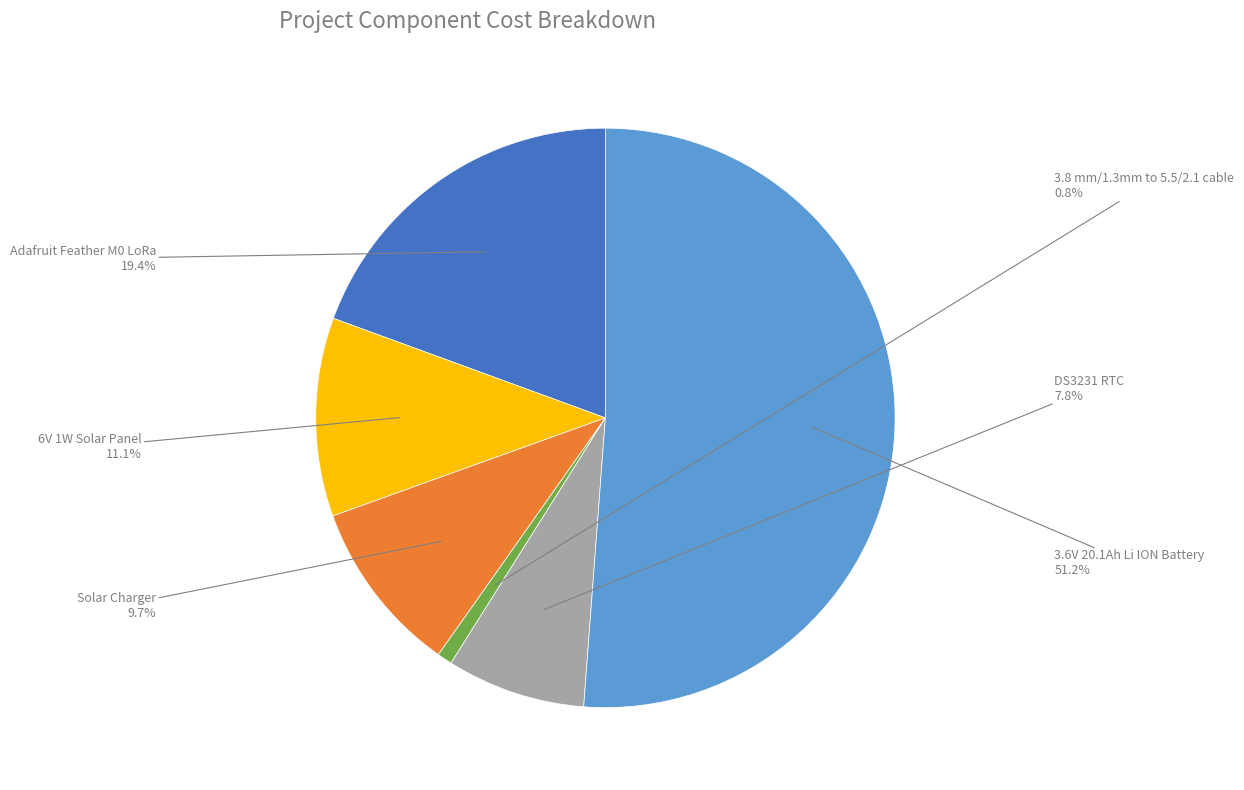

What percentage is the DS3231 RTC slice, to the nearest percent?

8%